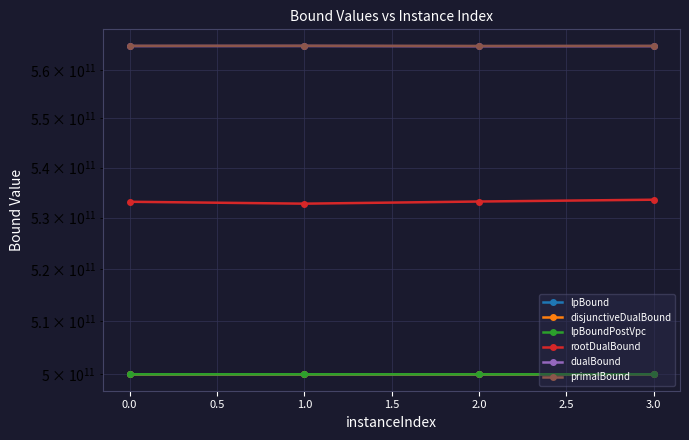

What is the smallest value displayed?

499994516326.1